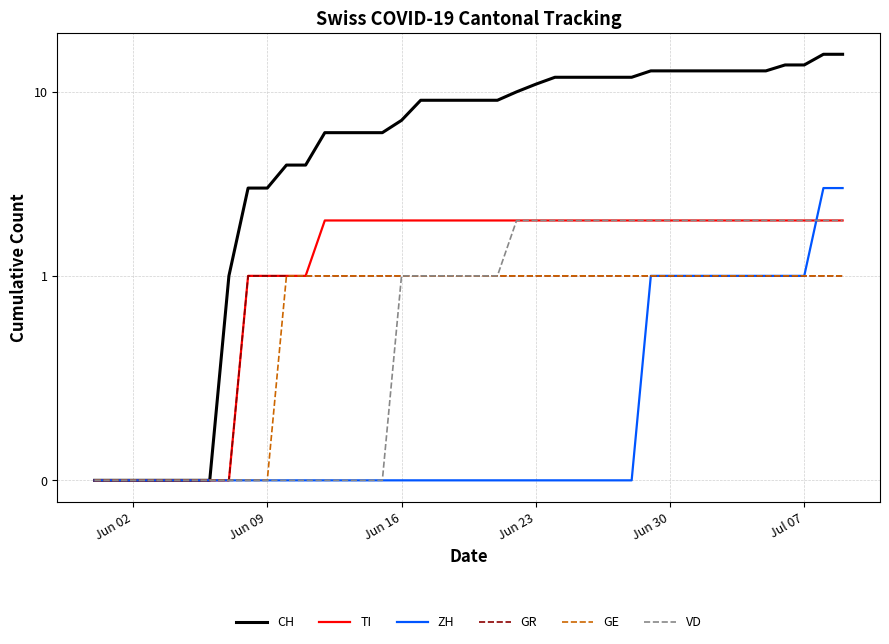

What is the value of the CH point at the 11th from the left?

4